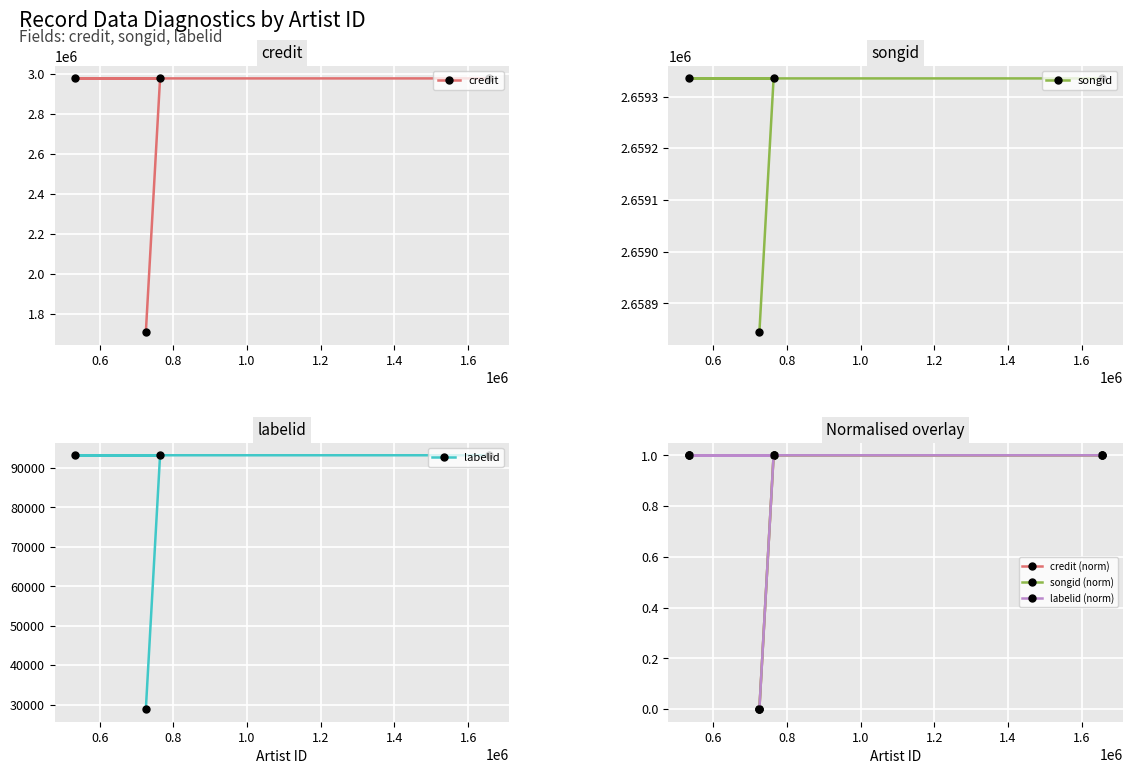

What is the value of the credit point at the 3rd from the left?

2978404